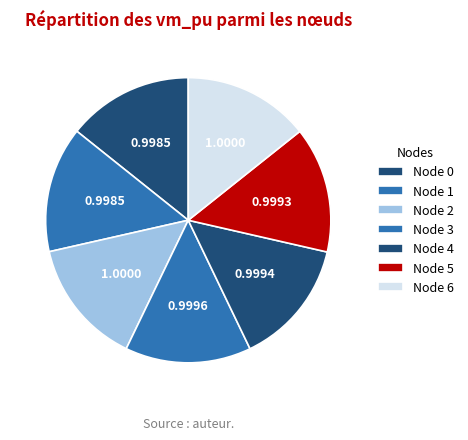

Does any single category account for the majority?

No